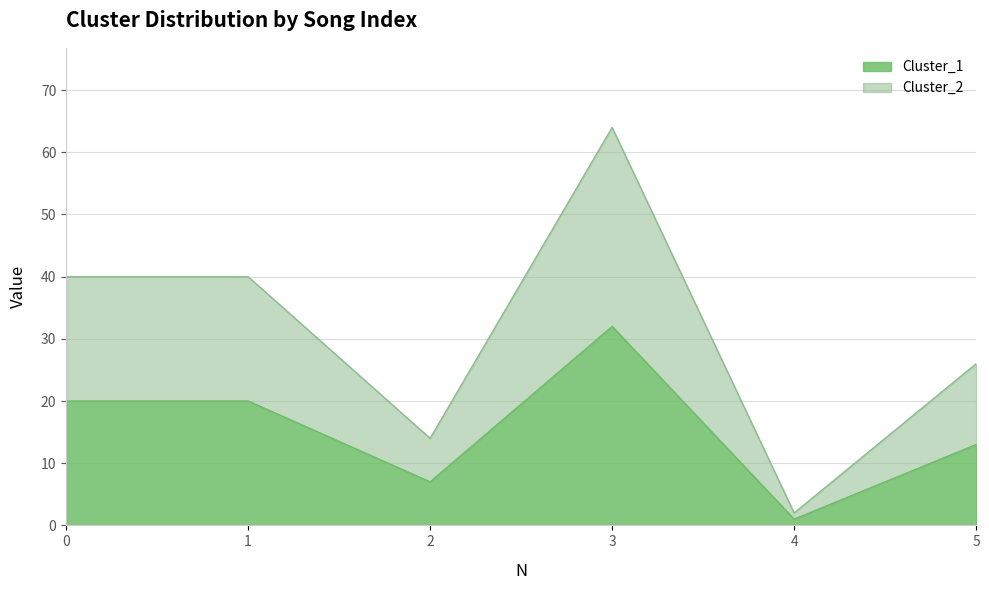

Where is the first local maximum for Cluster_2?

3